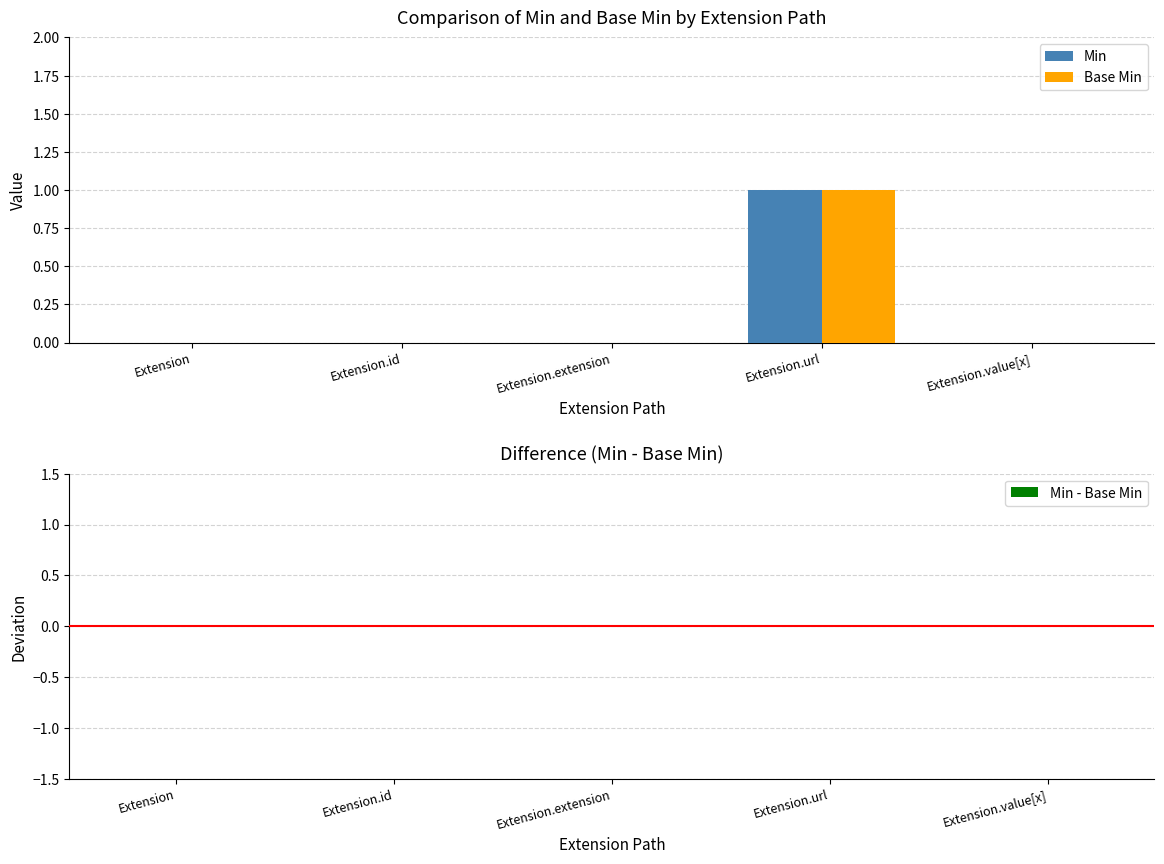

Reading left to right, transcribe all the data shown in this chart.

Min: Extension=0	Extension.id=0	Extension.extension=0	Extension.url=1	Extension.value[x]=0
Base Min: Extension=0	Extension.id=0	Extension.extension=0	Extension.url=1	Extension.value[x]=0